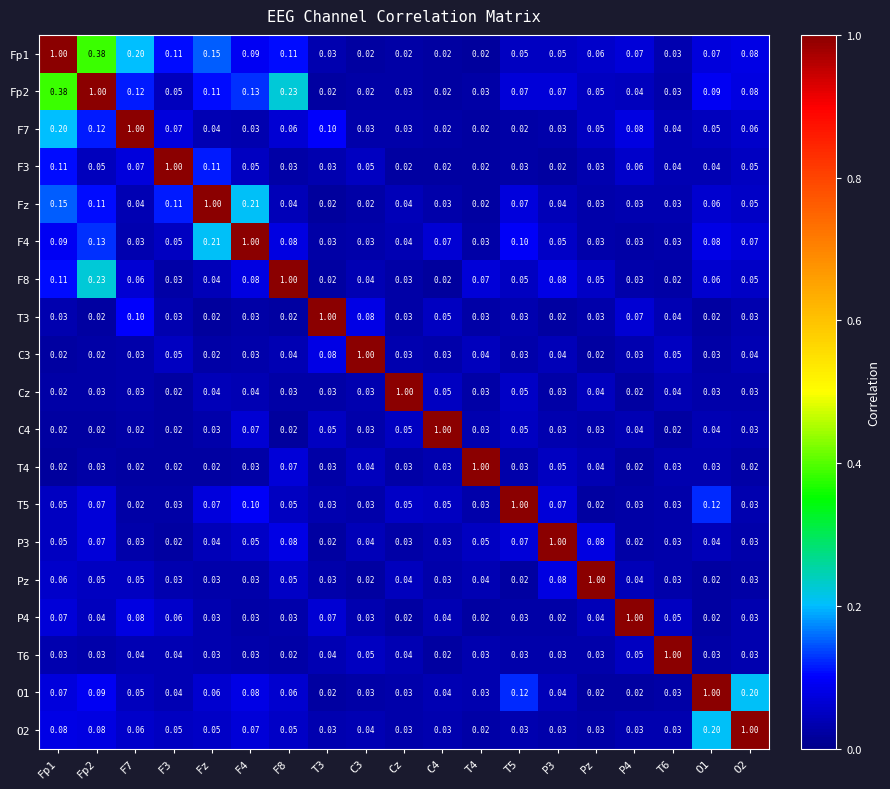

Is the value of O2 at O1 greater than the value of Fp2 at C3?

Yes